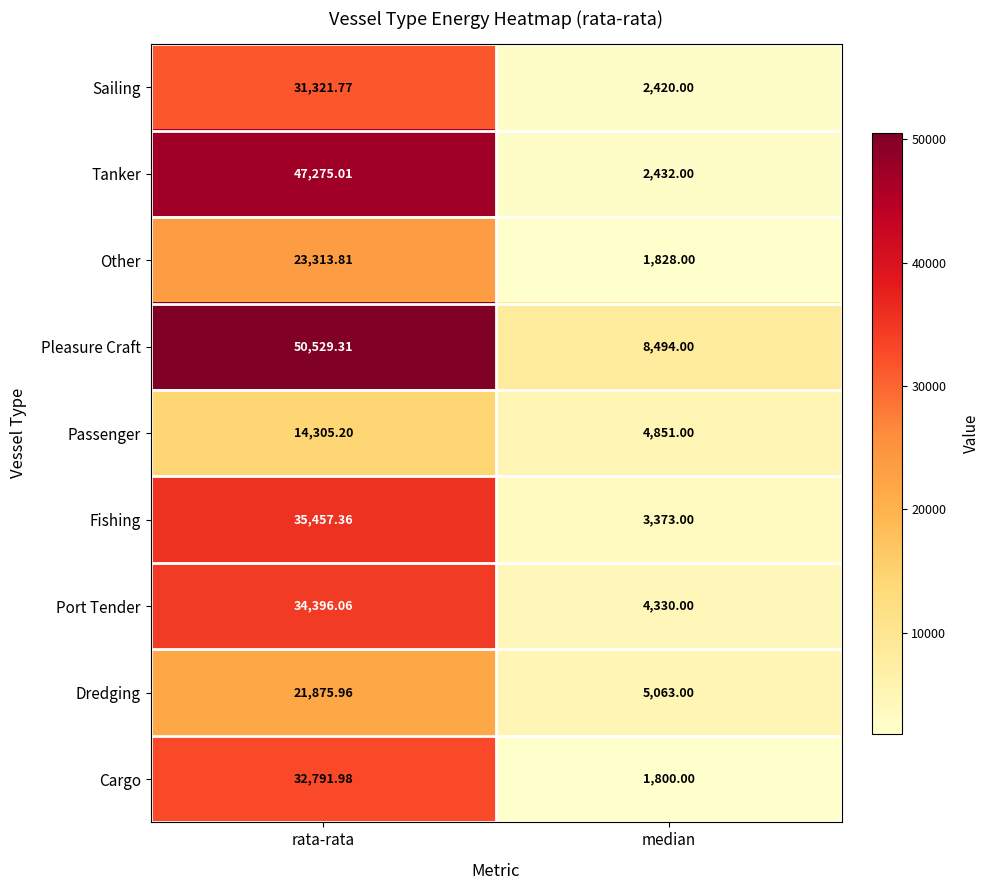

List the series in order of their peak value, highest first.

Pleasure Craft, Tanker, Fishing, Port Tender, Cargo, Sailing, Other, Dredging, Passenger